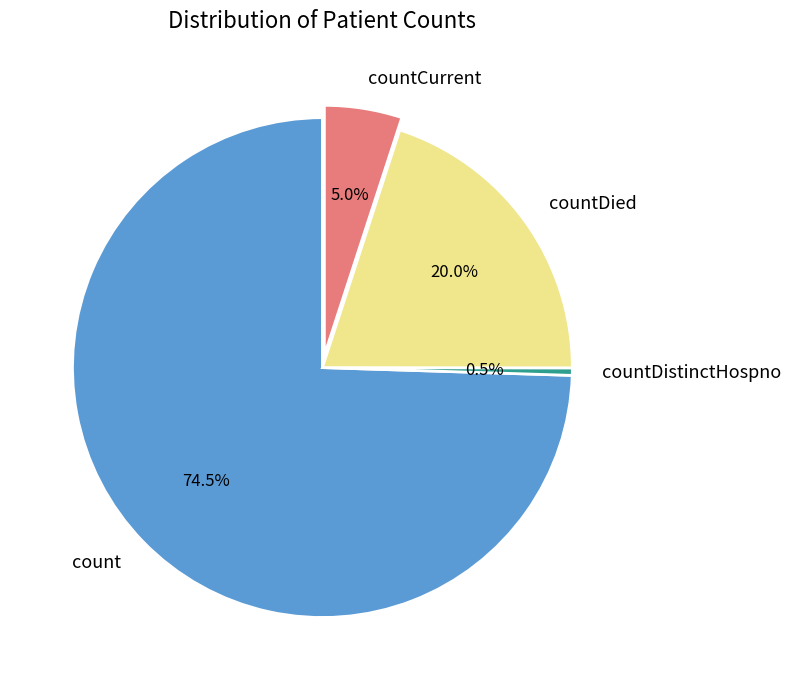

Between count and countDied, which is larger?

count